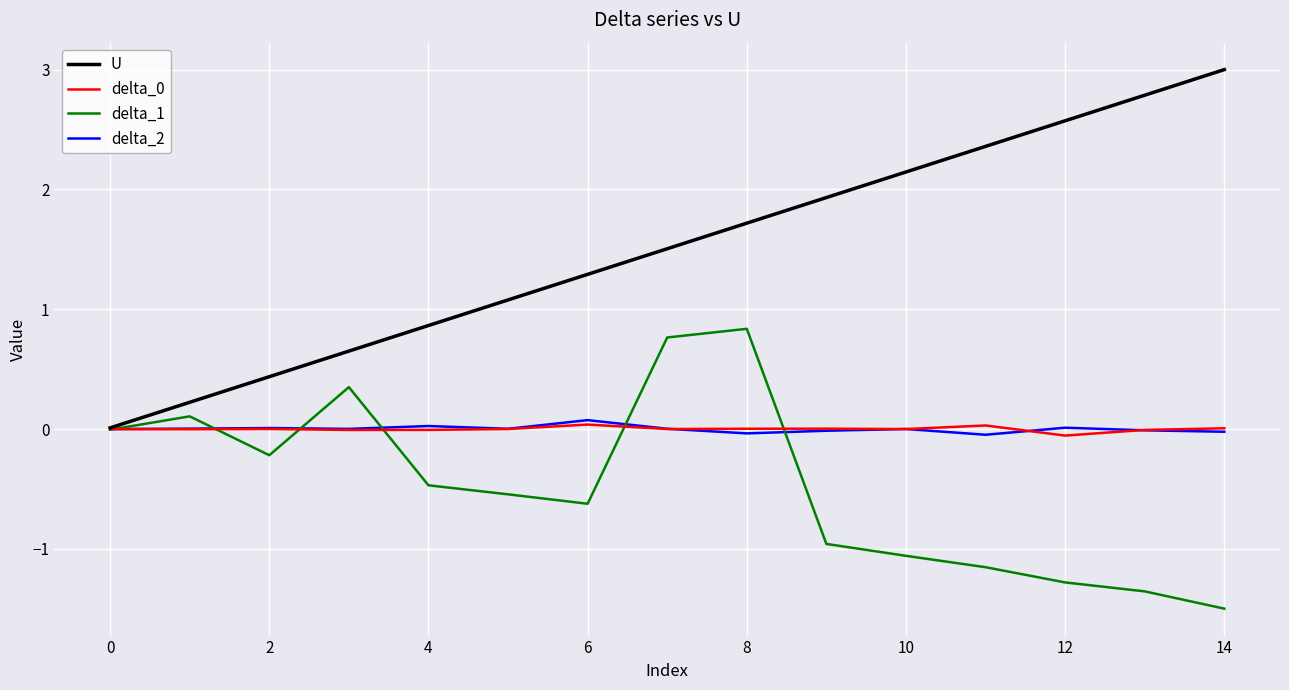

Which series has the widest spread of values?

U